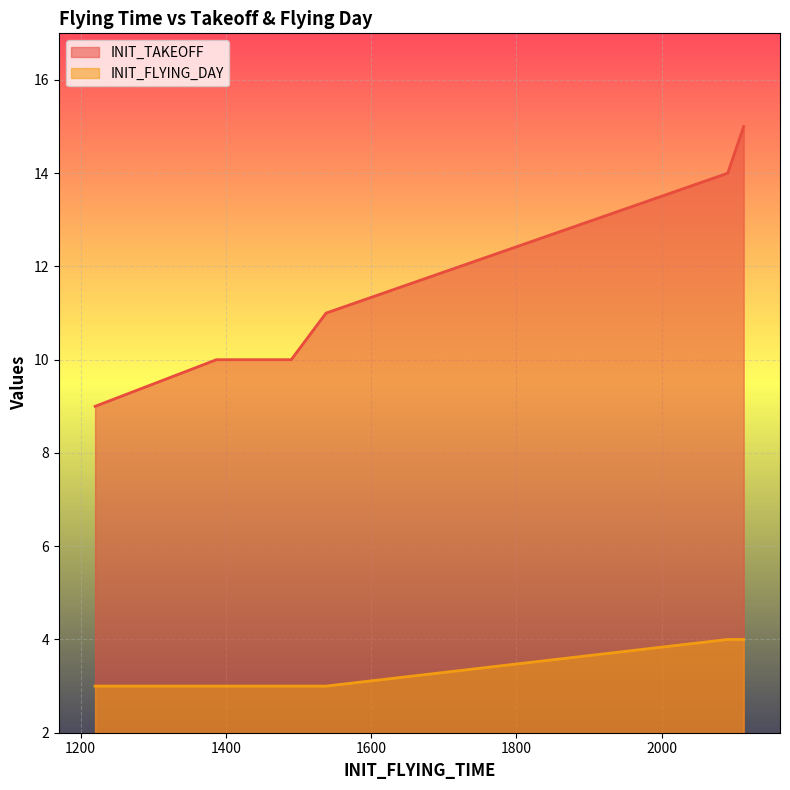

What is the spread (max minus min) of values at 1464?

7